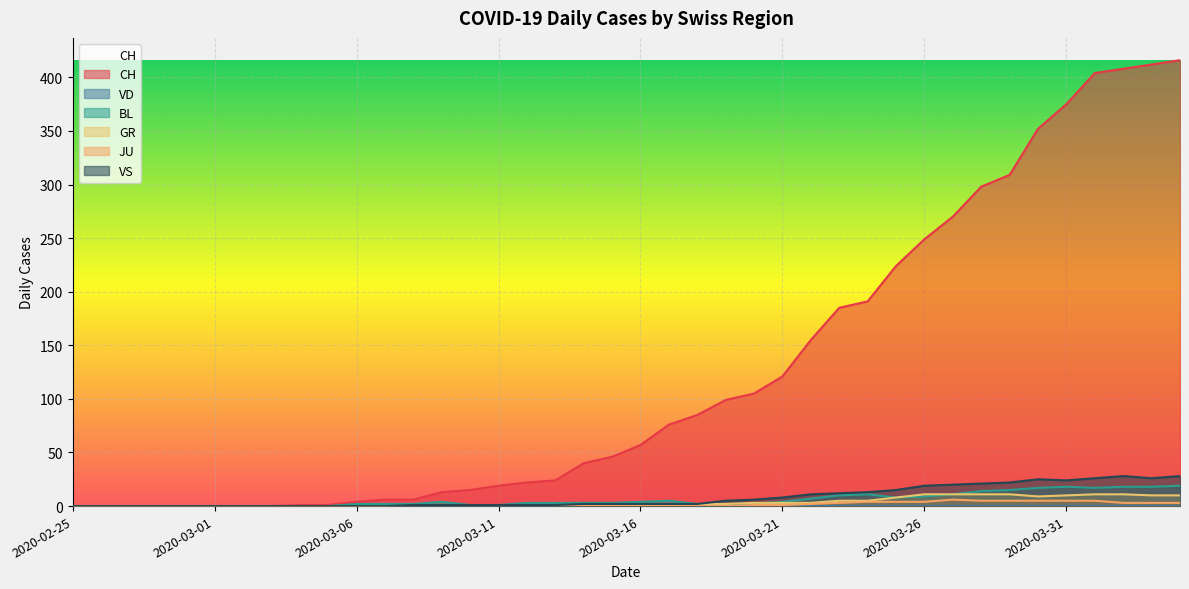

What is the spread (max minus min) of values at 2020-03-12?

22